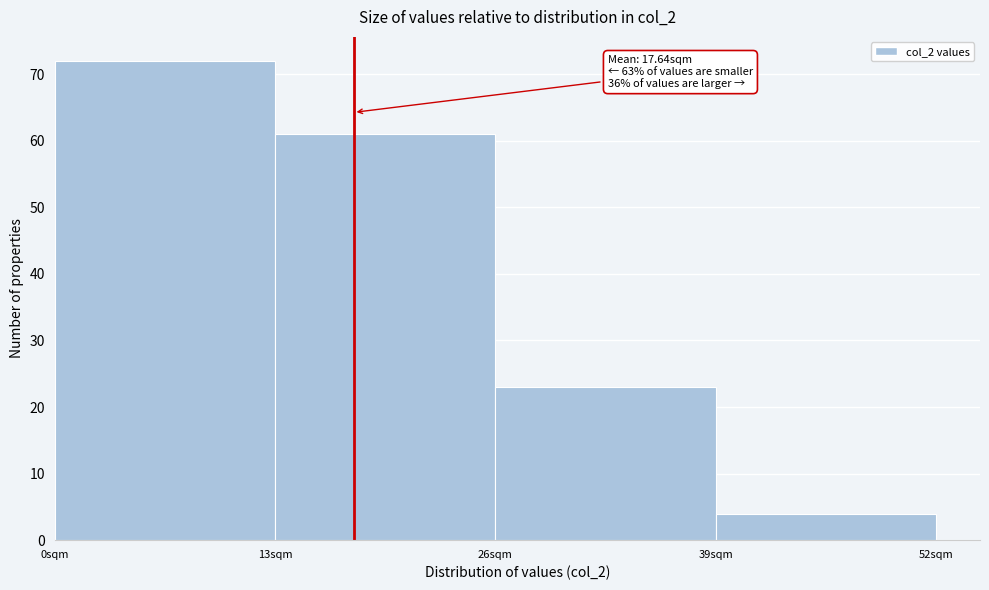

Which range on the x-axis has the tallest bar?

0 to 13